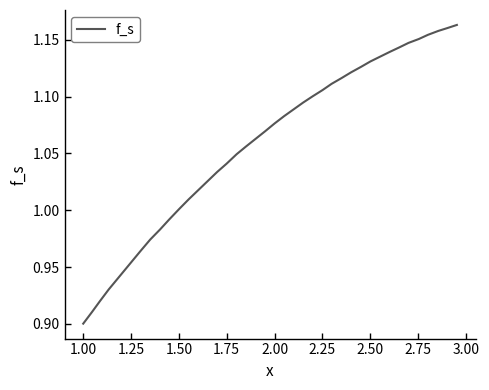

What is the difference between the maximum and minimum values?

0.3